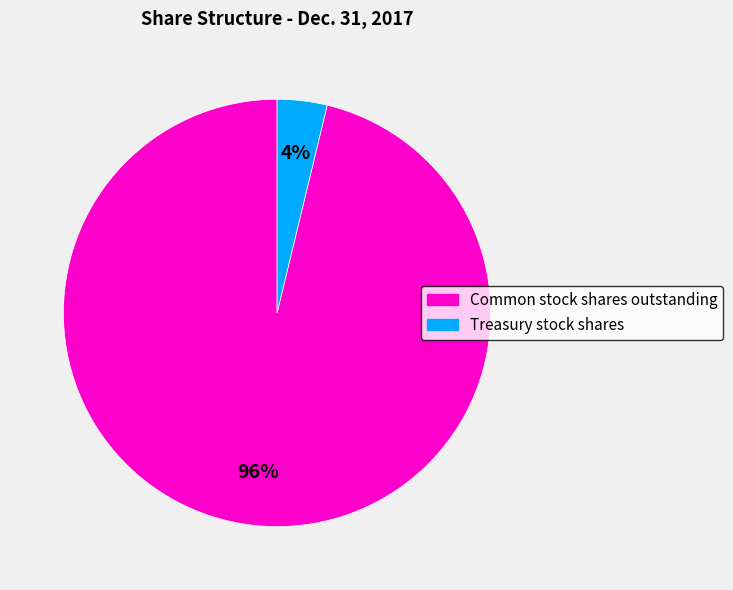

Is there any slice that represents more than half of the pie?

Yes